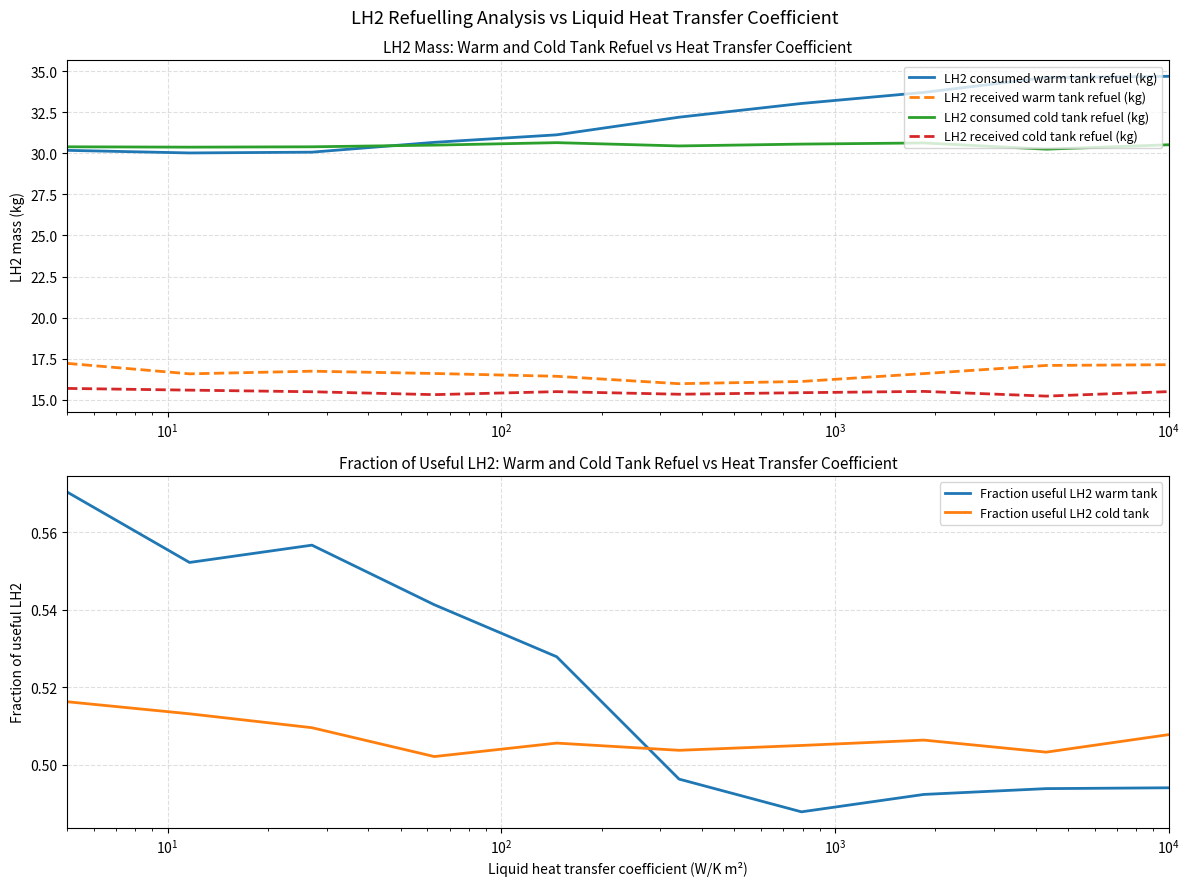

What are all the series names shown in the legend?

LH2 consumed warm tank refuel (kg), LH2 received warm tank refuel (kg), LH2 consumed cold tank refuel (kg), LH2 received cold tank refuel (kg), Fraction useful LH2 warm tank, Fraction useful LH2 cold tank